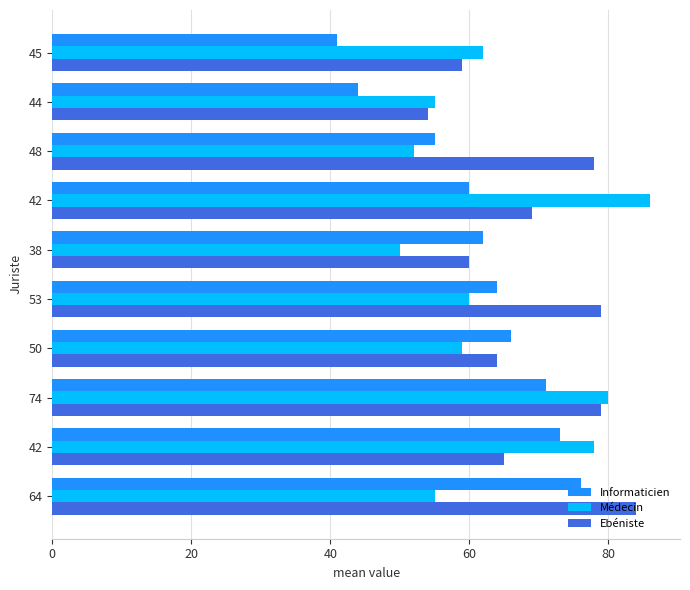

What are all the series names shown in the legend?

Informaticien, Médecin, Ebéniste